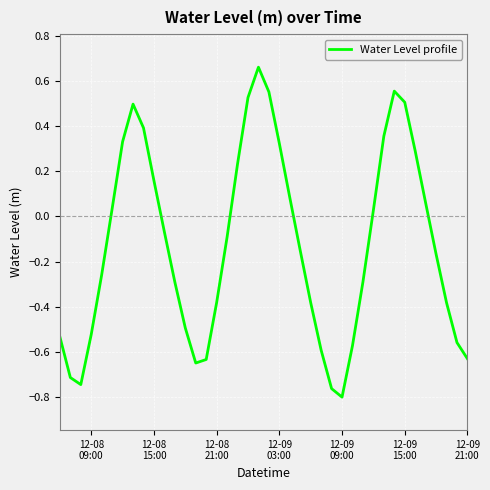

True or false: there are more than 1 points higher than both neighbors.

True